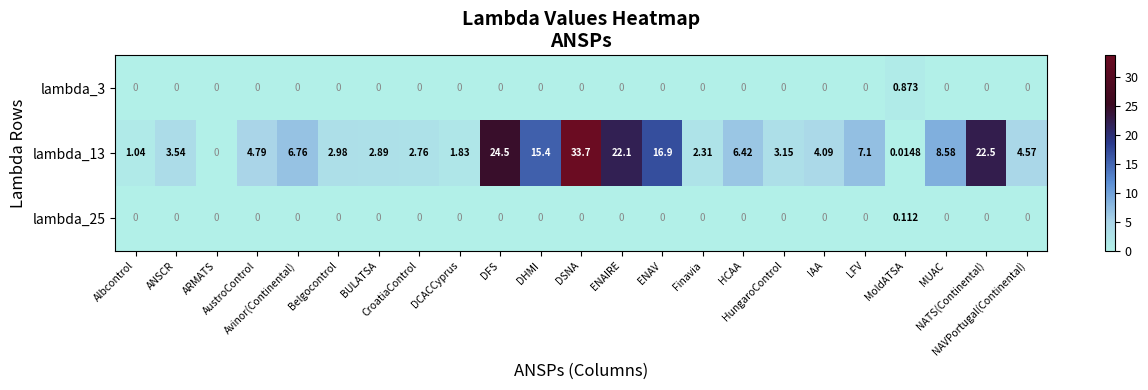

What is the greatest value displayed?

33.7